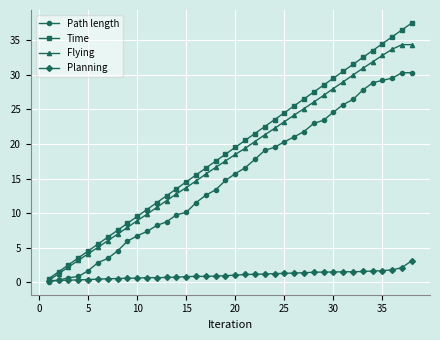

What are all the series names shown in the legend?

Path length, Time, Flying, Planning